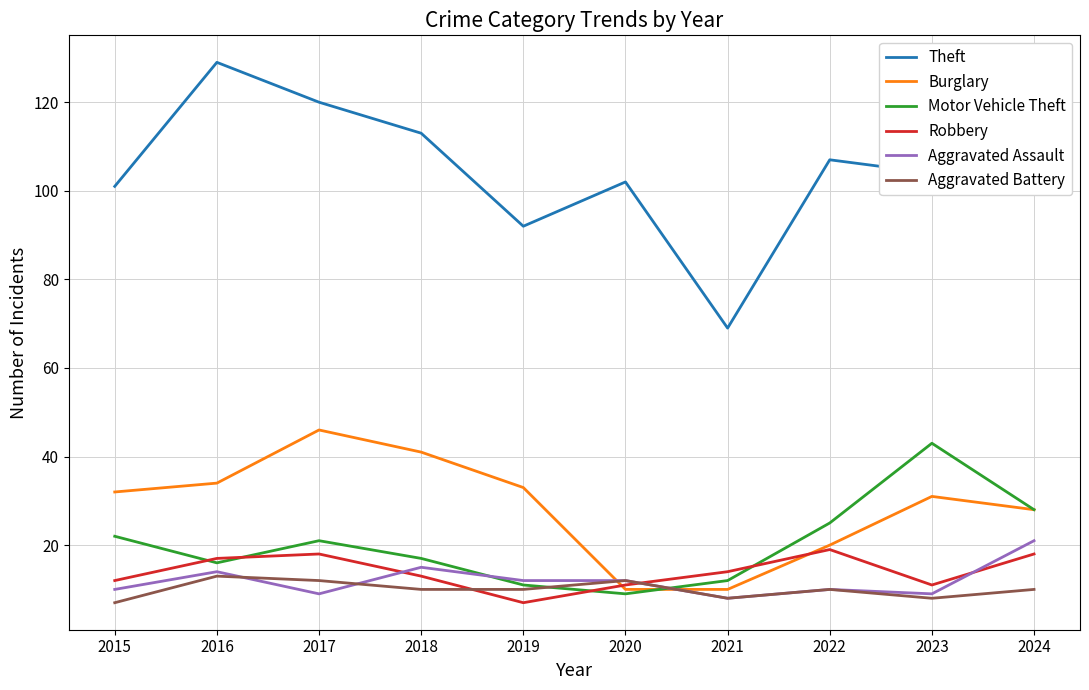

True or false: Theft and Burglary cross at least once.

False